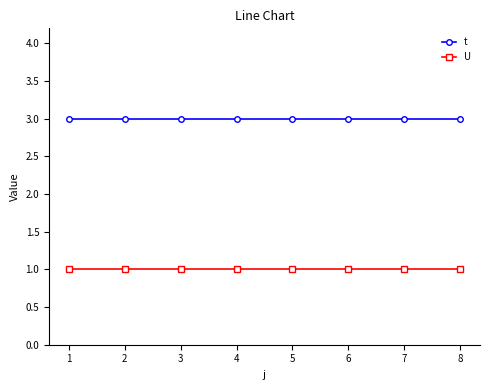

List the series in order of their overall mean, lowest first.

U, t